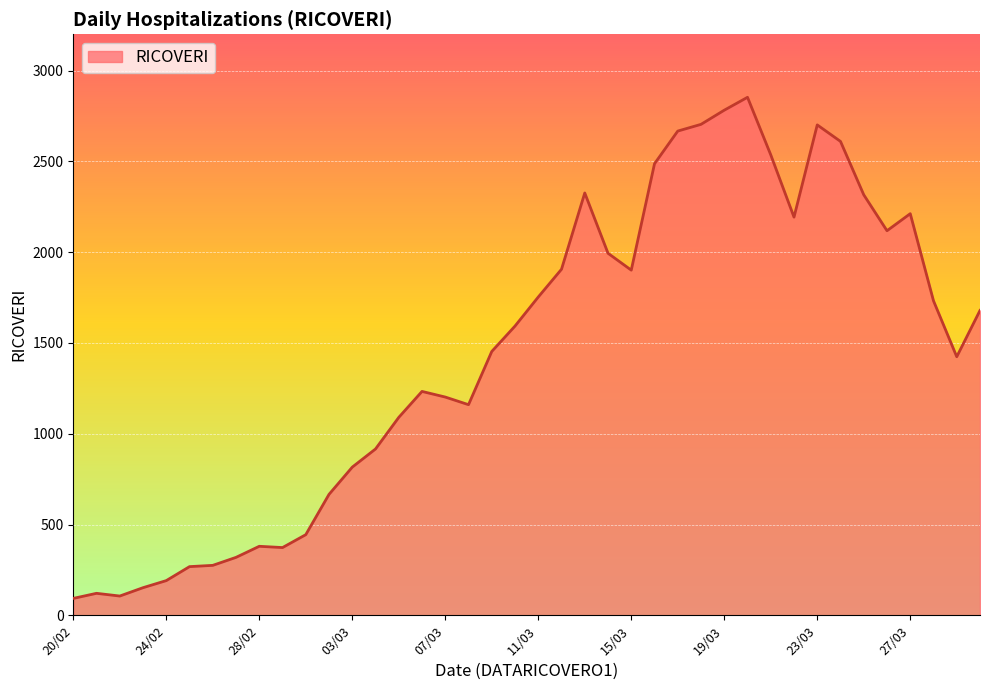

What is the sum of all values?

57745